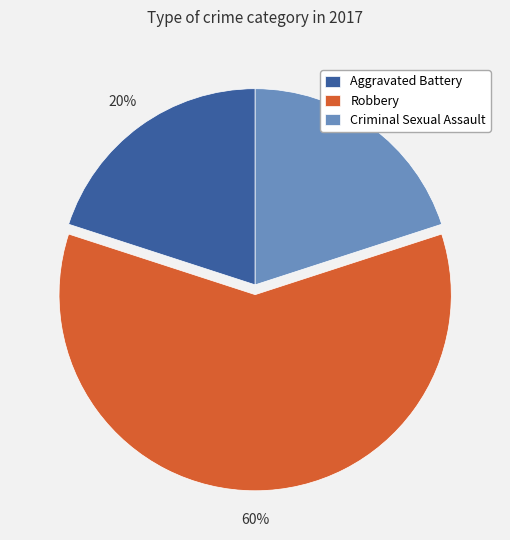

The Aggravated Battery slice represents 20% of the pie. True or false?

True